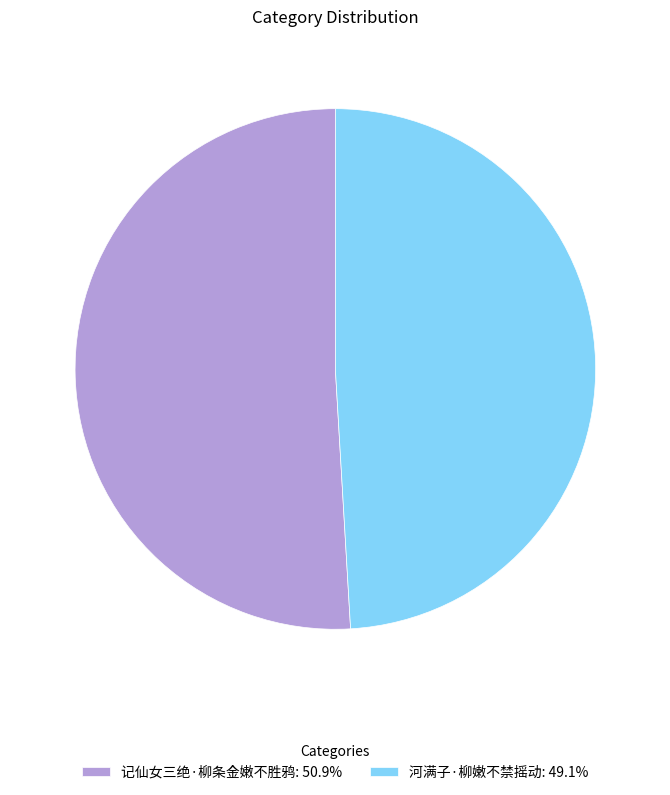

Do 记仙女三绝·柳条金嫩不胜鸦: 50.9% and 河满子·柳嫩不禁摇动: 49.1% together represent more than half of the pie?

Yes